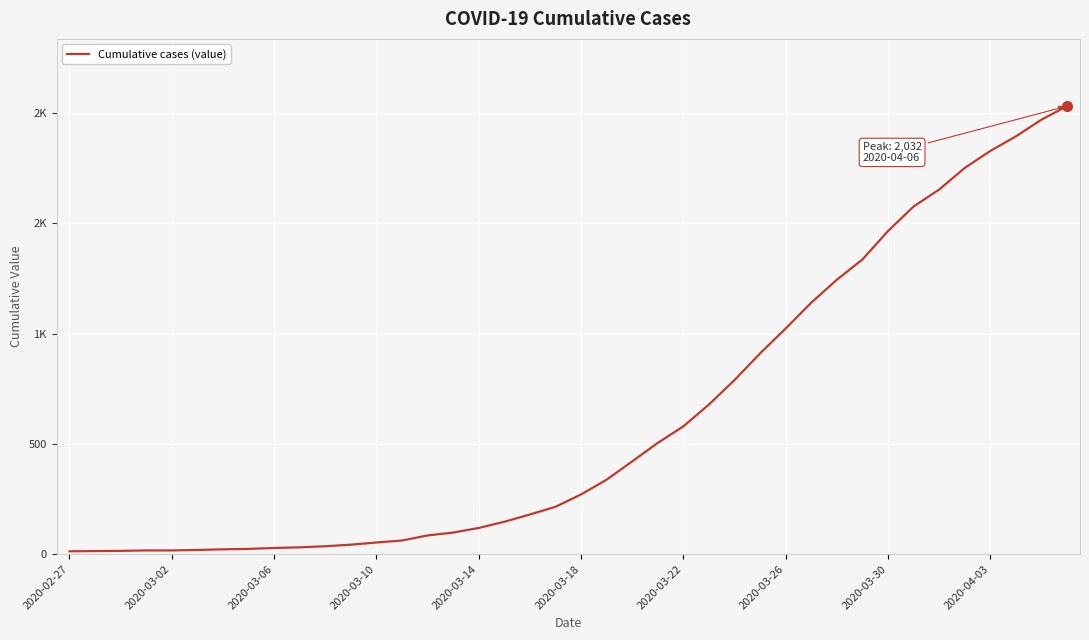

Does the chart have visible grid lines?

Yes